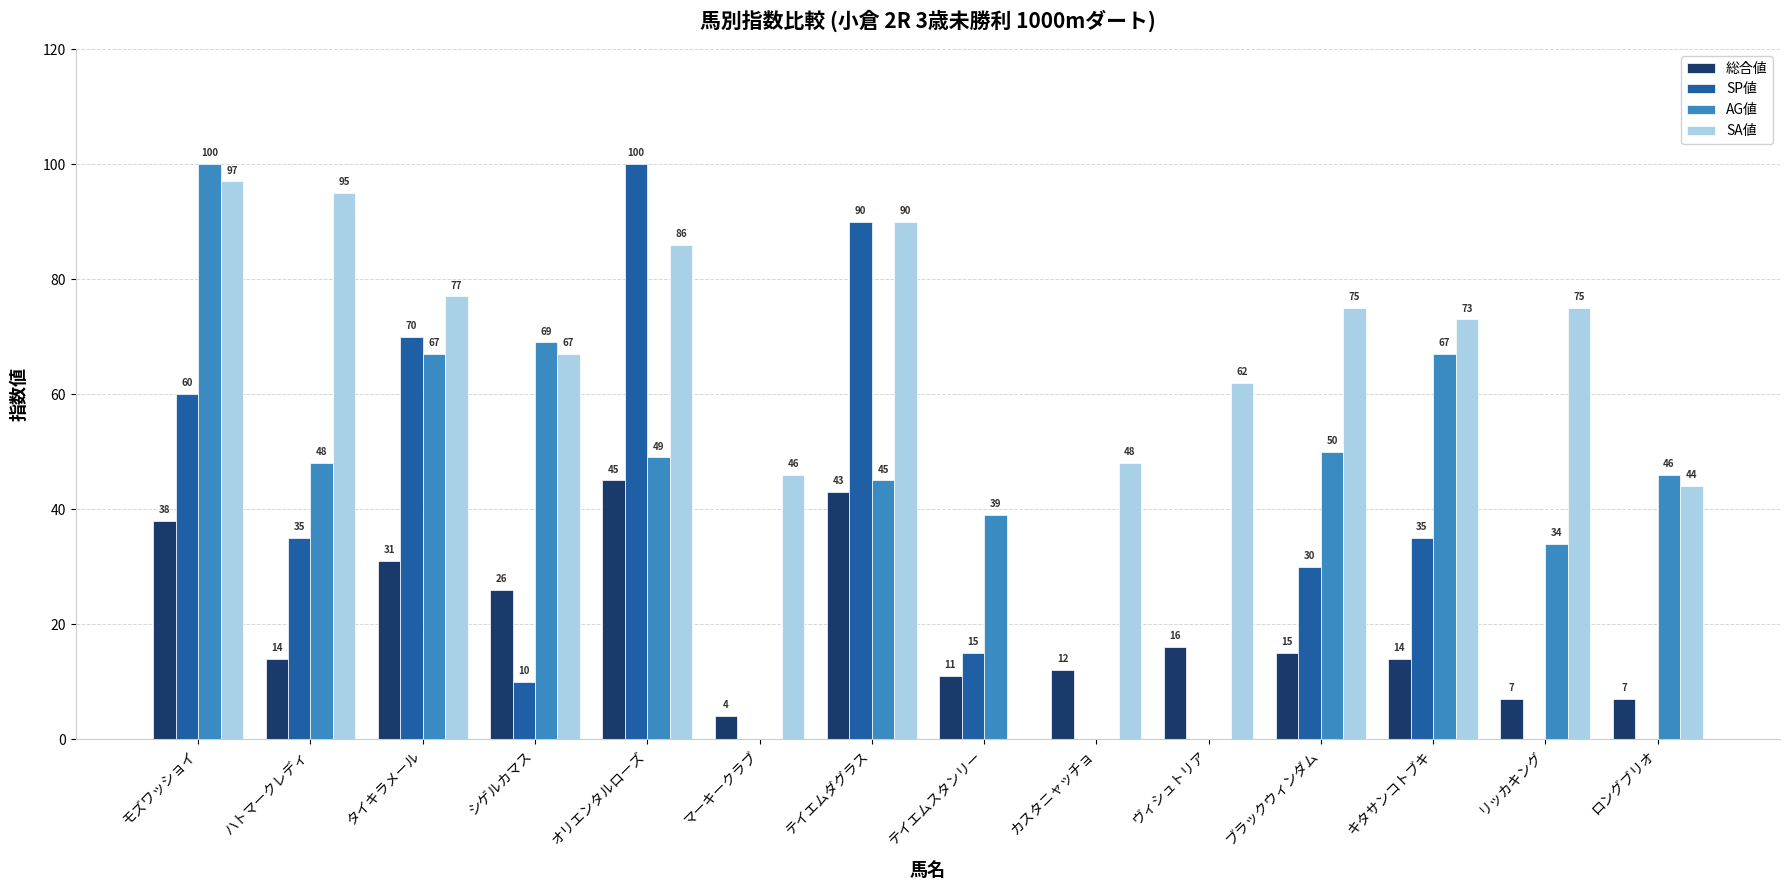

Between カスタニャッチョ and ロングブリオ, which series saw the biggest shift?

AG値